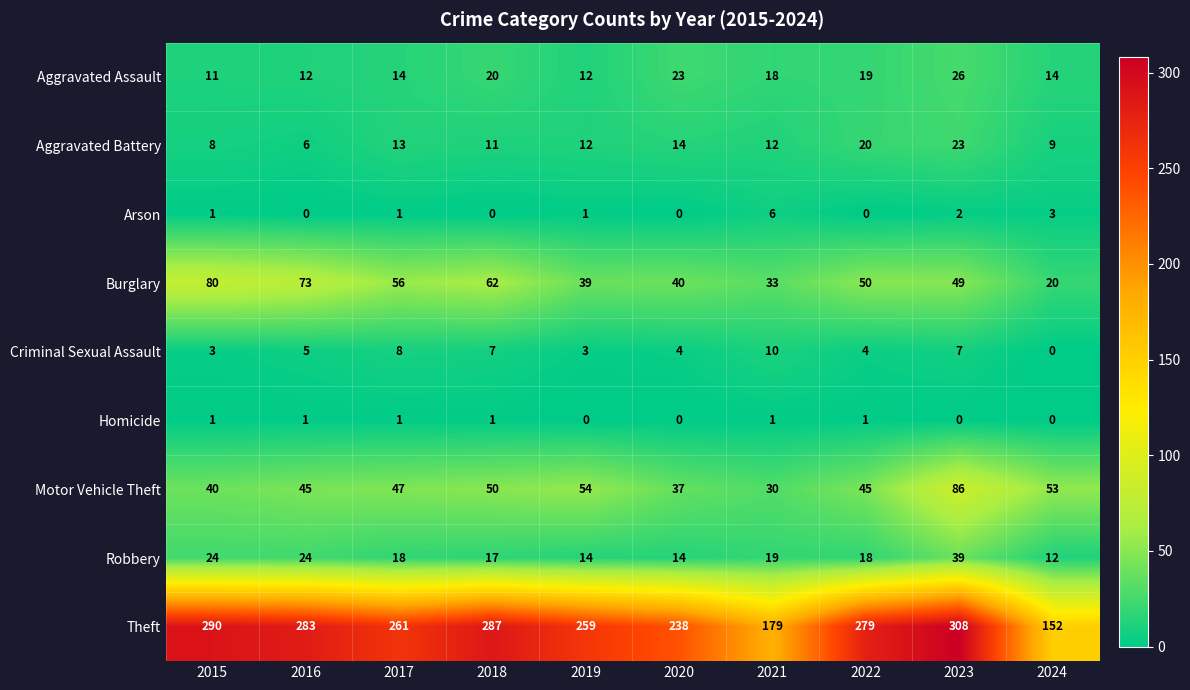

Which label corresponds to the largest value in the chart?

2023